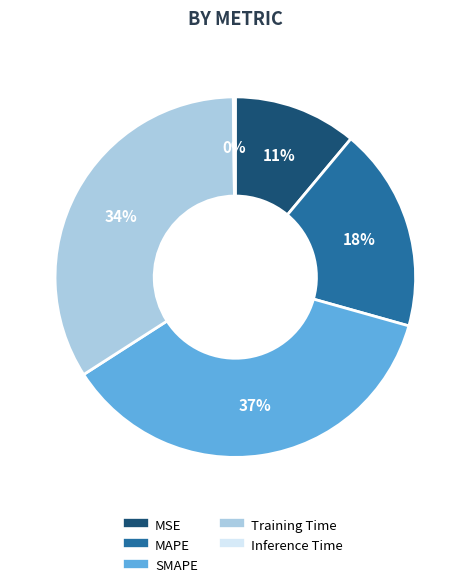

To the nearest percent, what is the difference between the MAPE and MSE slice percentages?

7%